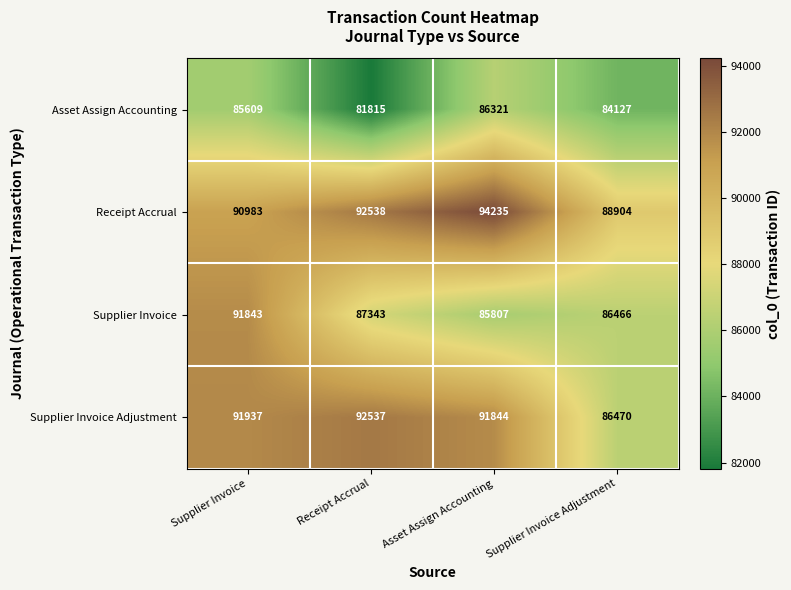

Count the number of categories in the chart.

4